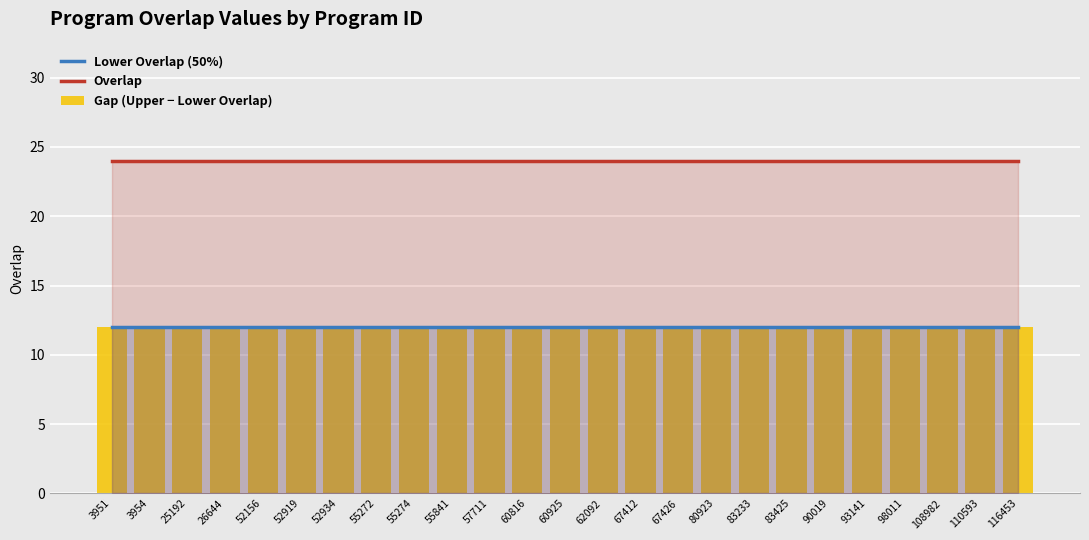

Which category has the highest value in the Gap (Upper − Lower Overlap) series?

3951